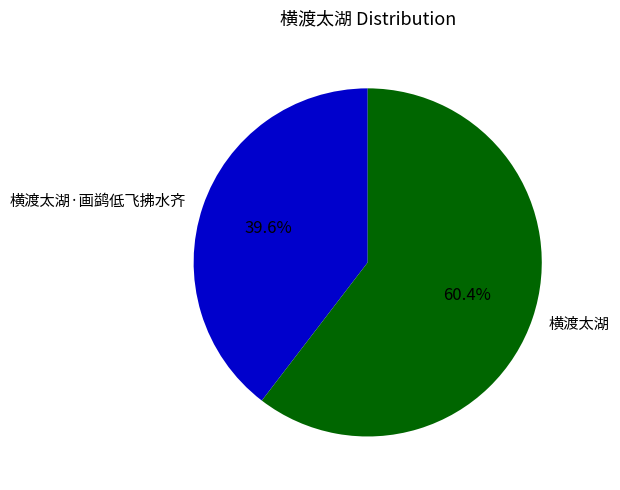

Does 横渡太湖·画鹢低飞拂水齐 represent more than half of the total?

No